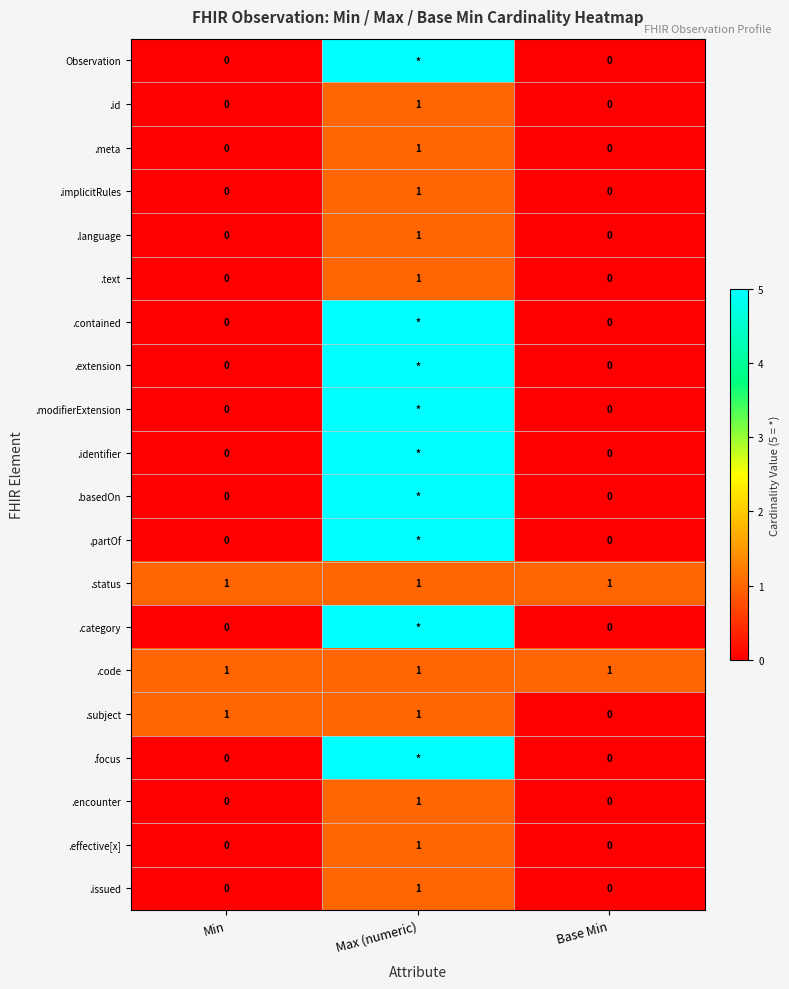

Between Base Min and Max (numeric), which is larger?

Max (numeric)